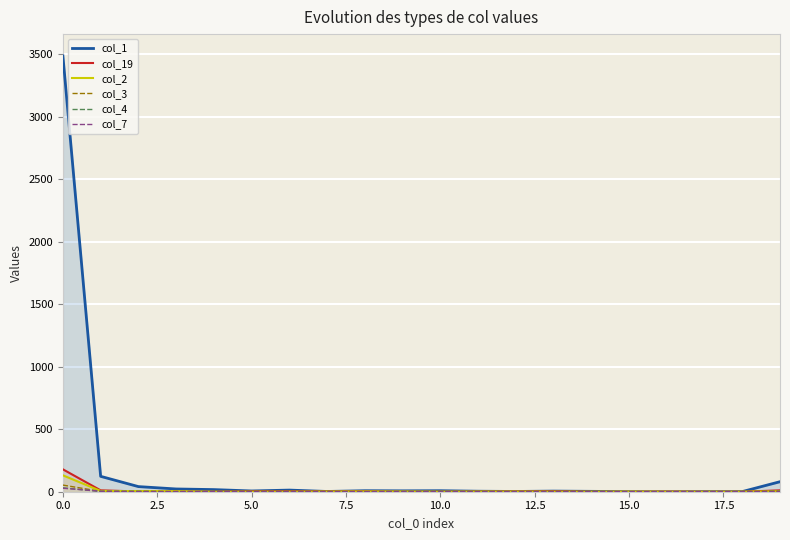

After their last crossing, which series has the higher values: col_19 or col_2?

col_19